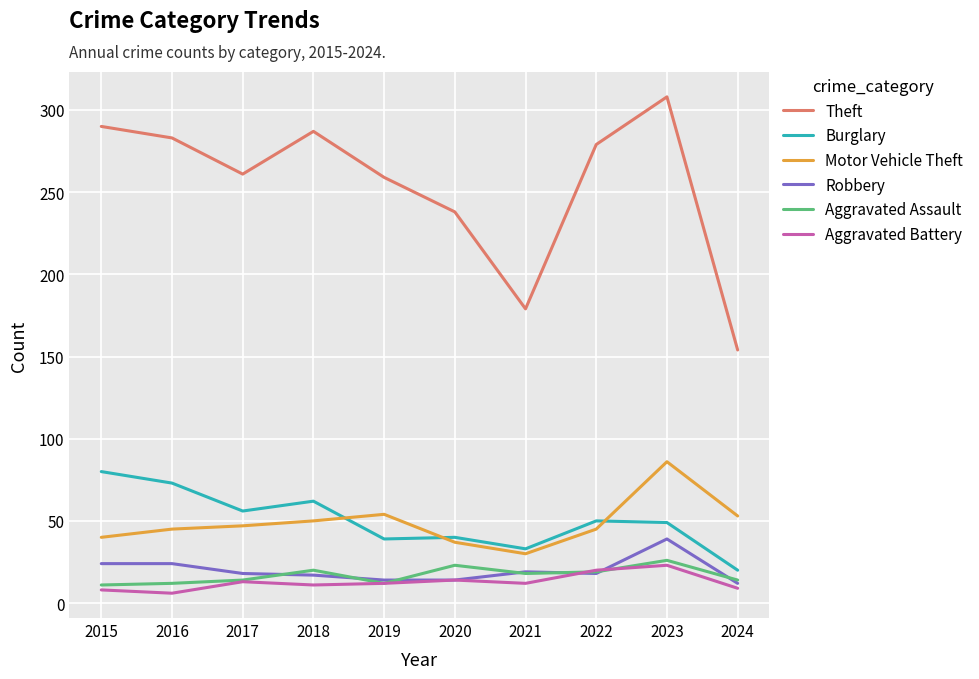

At which category is the sum across all series the highest?

2023